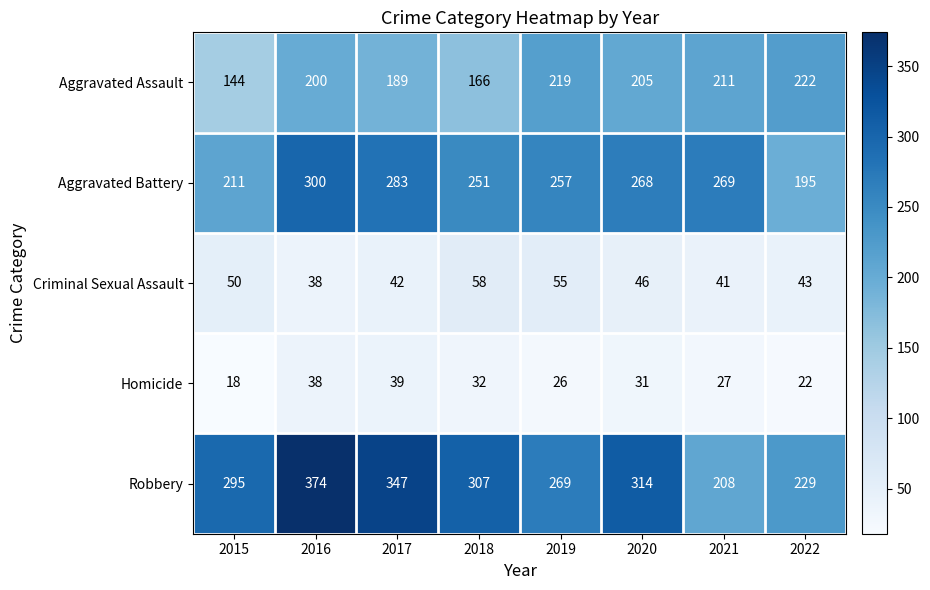

What is the sum of all Robbery values?

2343